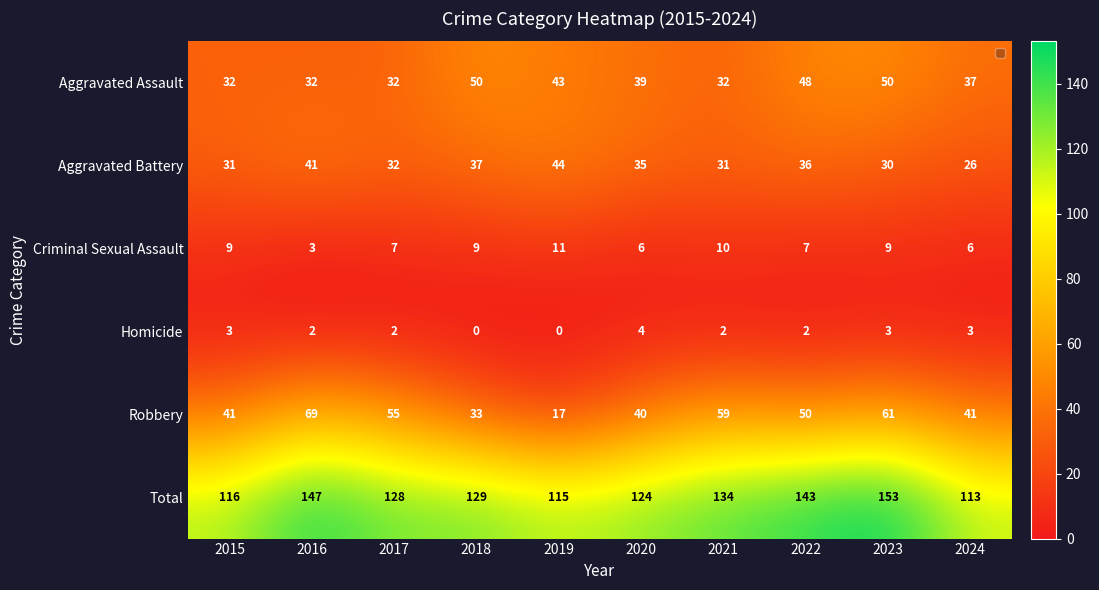

Which series changed the most between 2018 and 2023?

Robbery